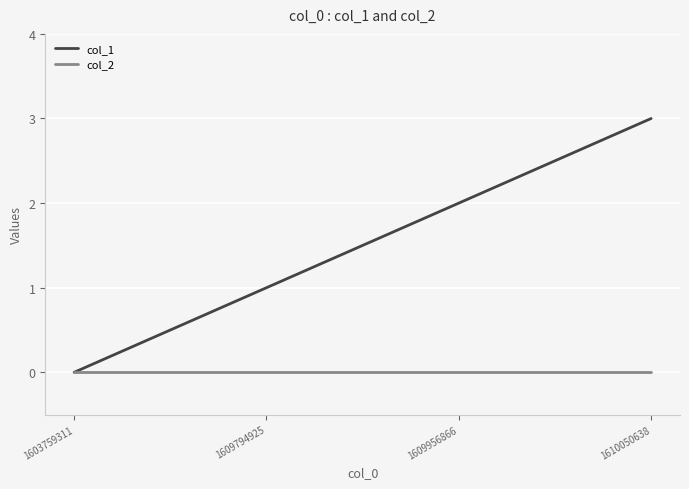

At which label does col_1 reach its peak?

1610050638